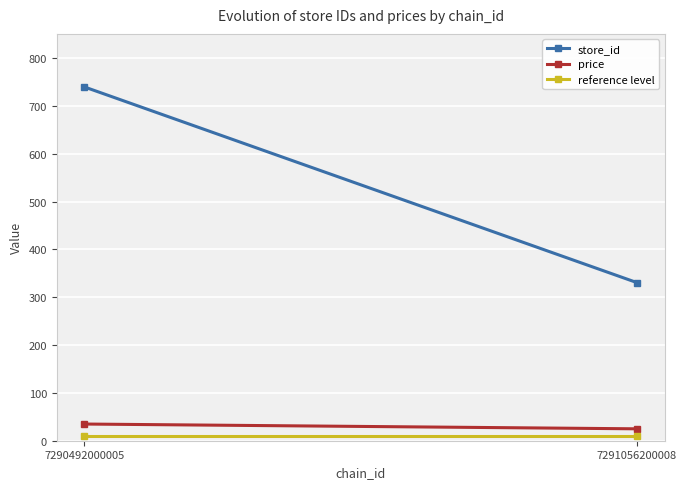

What is the minimum value shown in the chart?

10.0